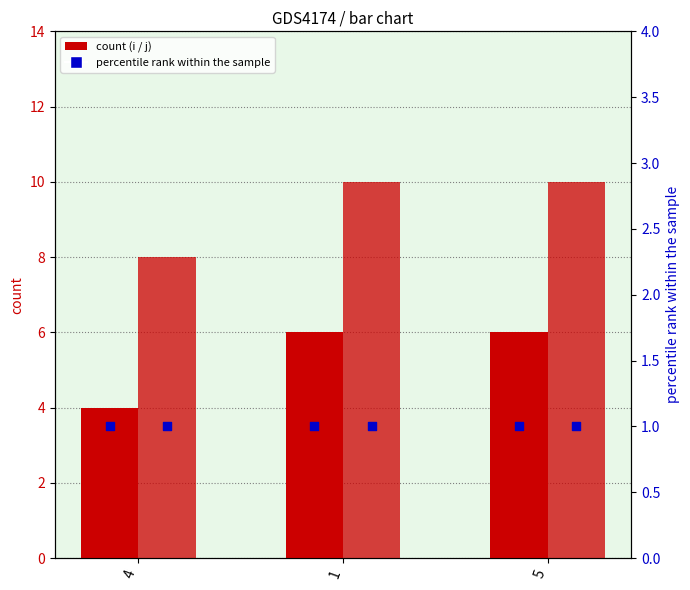

Which series has the largest Y range (max minus min)?

i